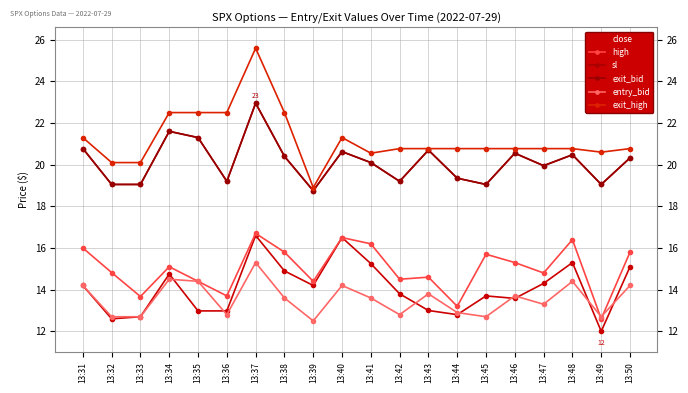

Is this an area chart (filled region under the line)?

No